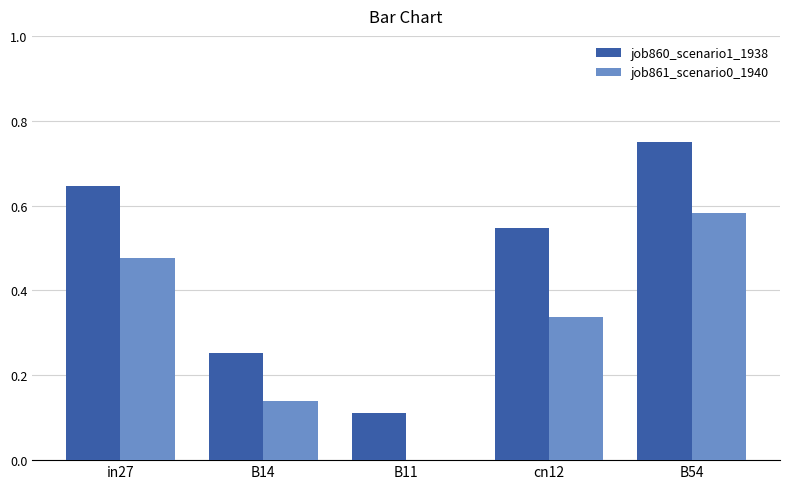

Is the value of job861_scenario0_1940 at B11 greater than the value of job860_scenario1_1938 at B11?

No